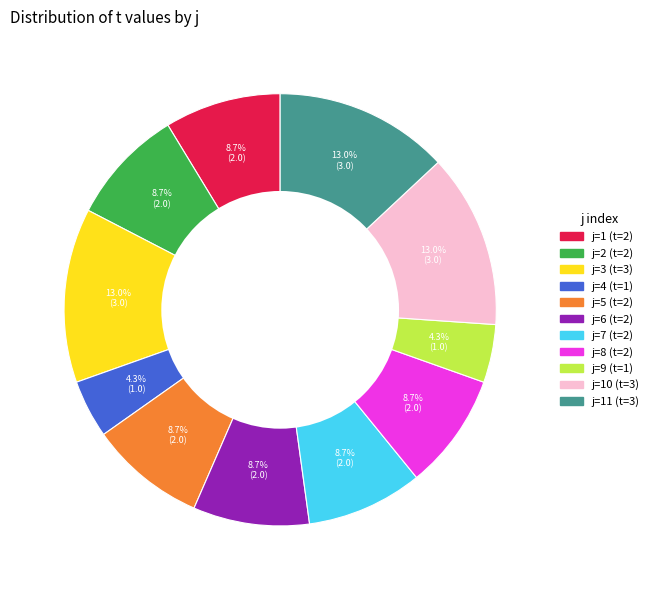

Does any single category account for the majority?

No